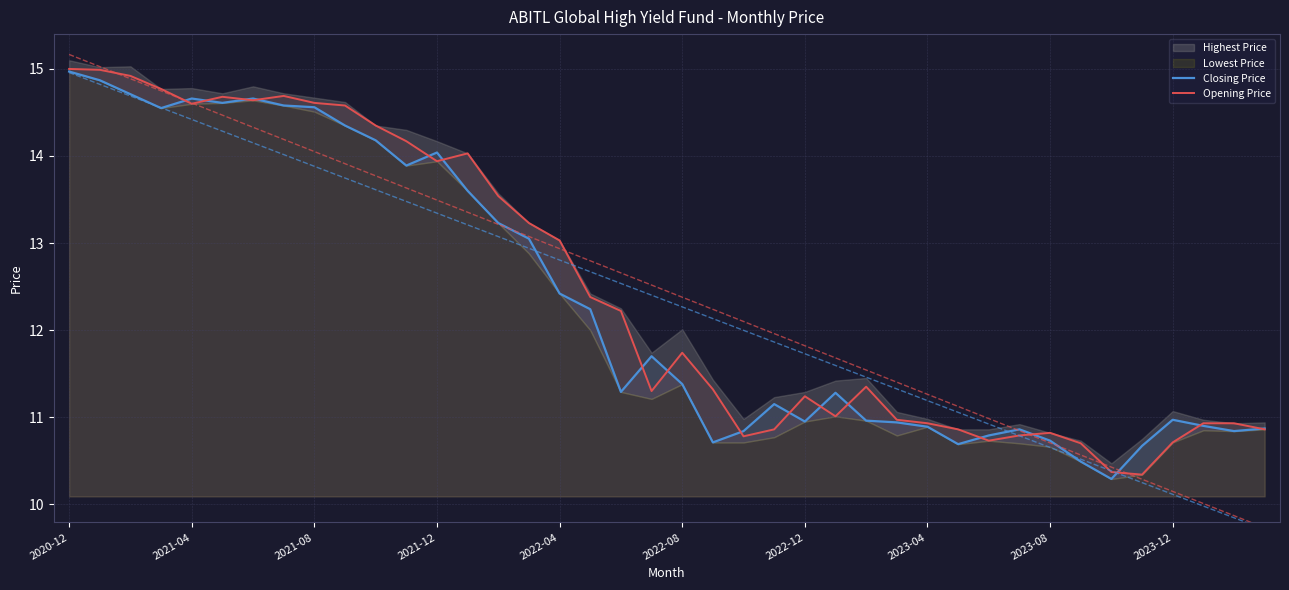

What is the difference between the maximum and minimum values in the Opening Price series?

4.7